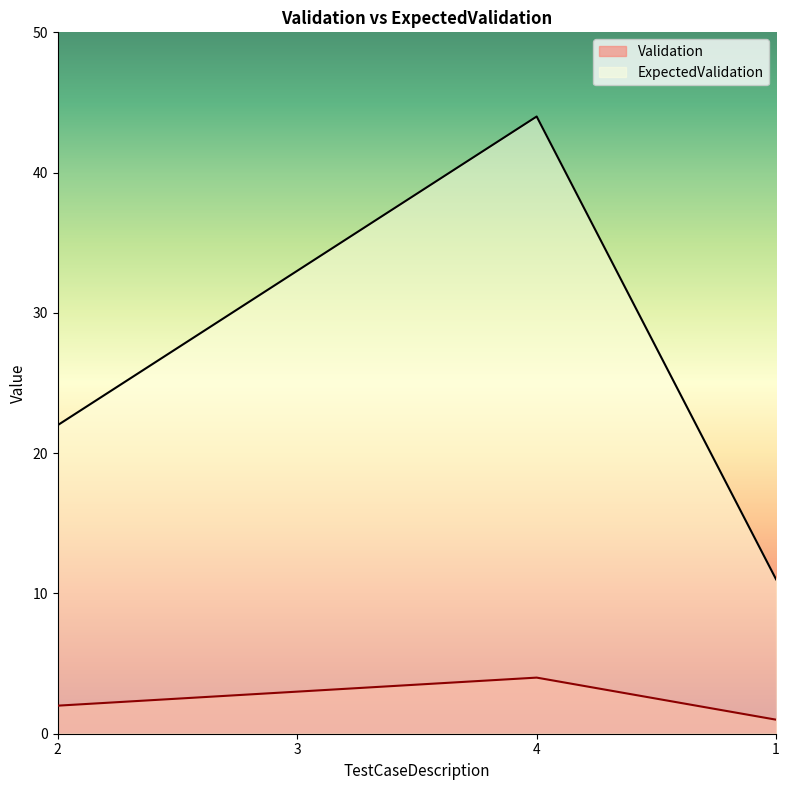

What position from the right is 4?

2